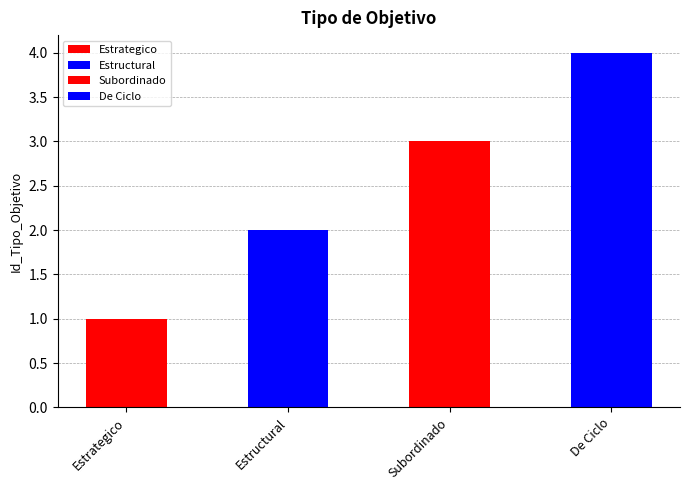

What position from the right is Estrategico?

4